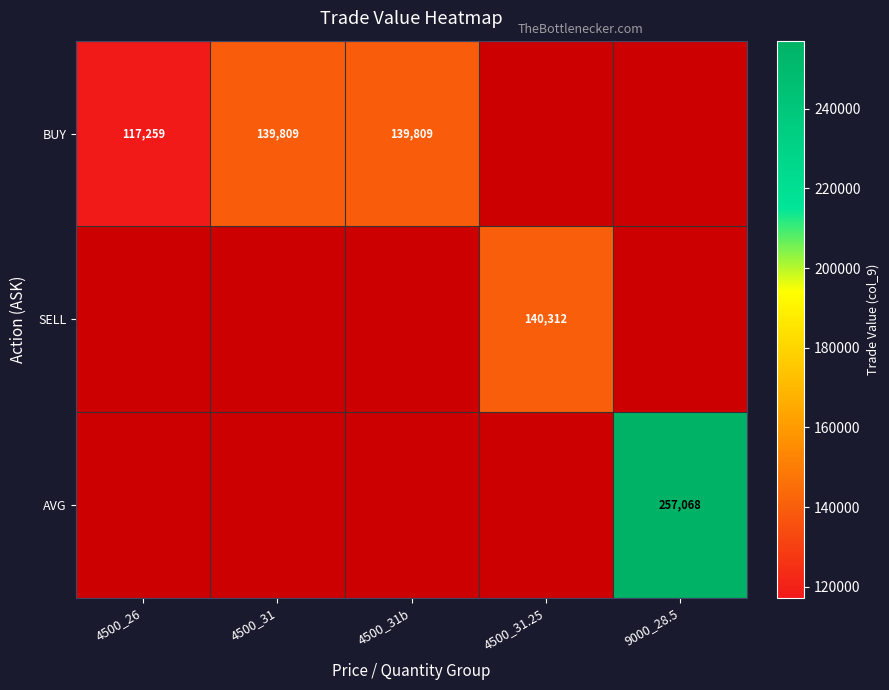

Read the BUY value at 4500_31.

139809.0